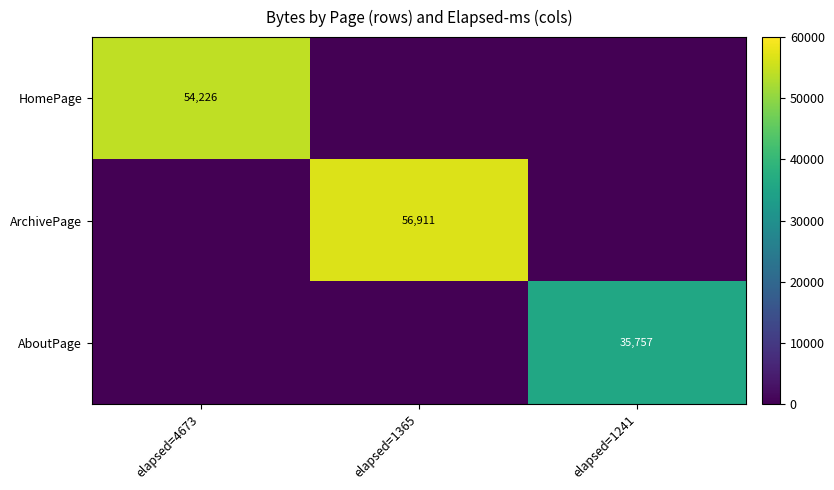

What is the maximum value shown in the chart?

56911